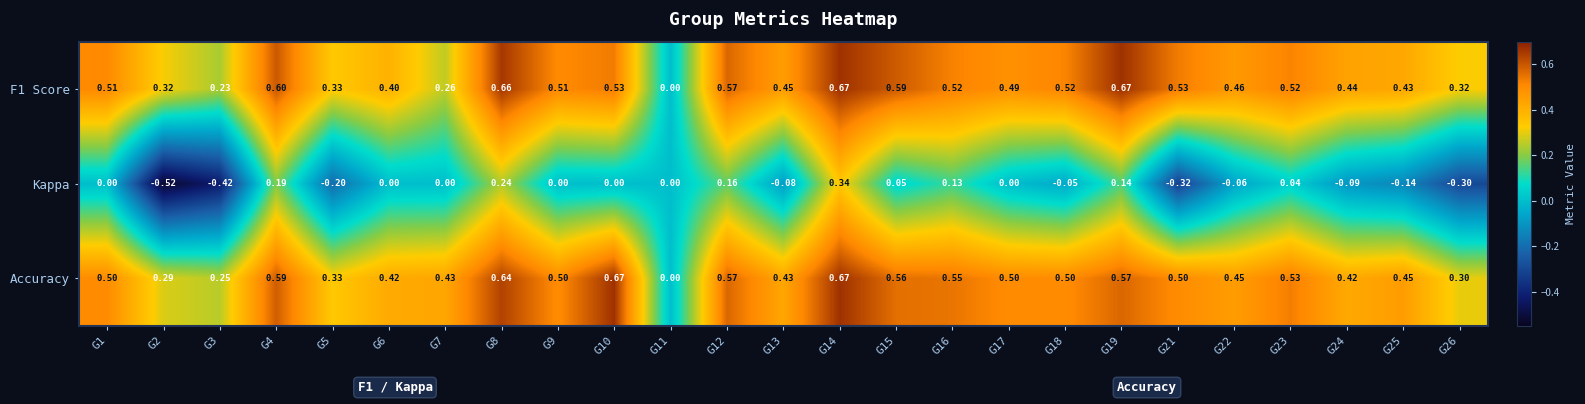

Which series has the largest range (max minus min)?

Kappa